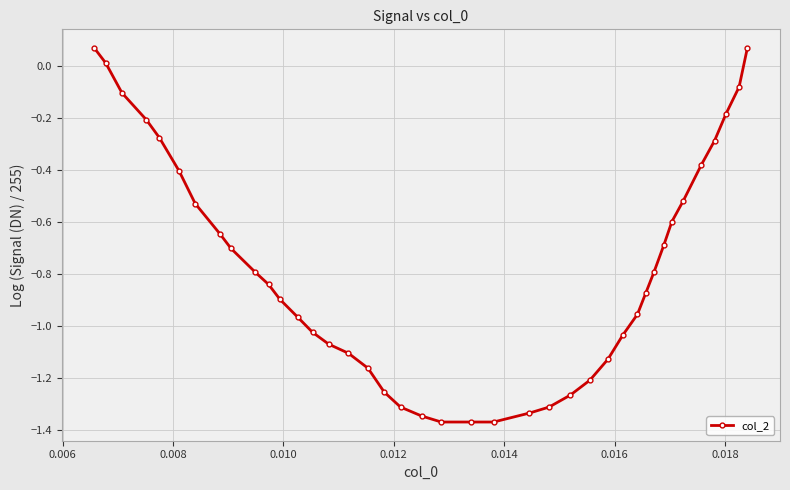

What is the difference between the maximum and minimum values?

1.4